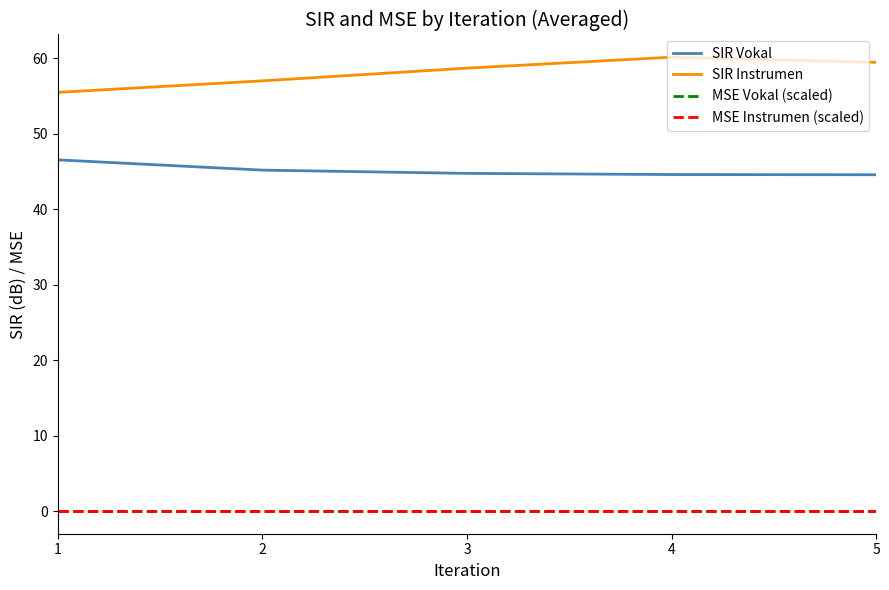

True or false: SIR Vokal and SIR Instrumen intersect in this chart.

False